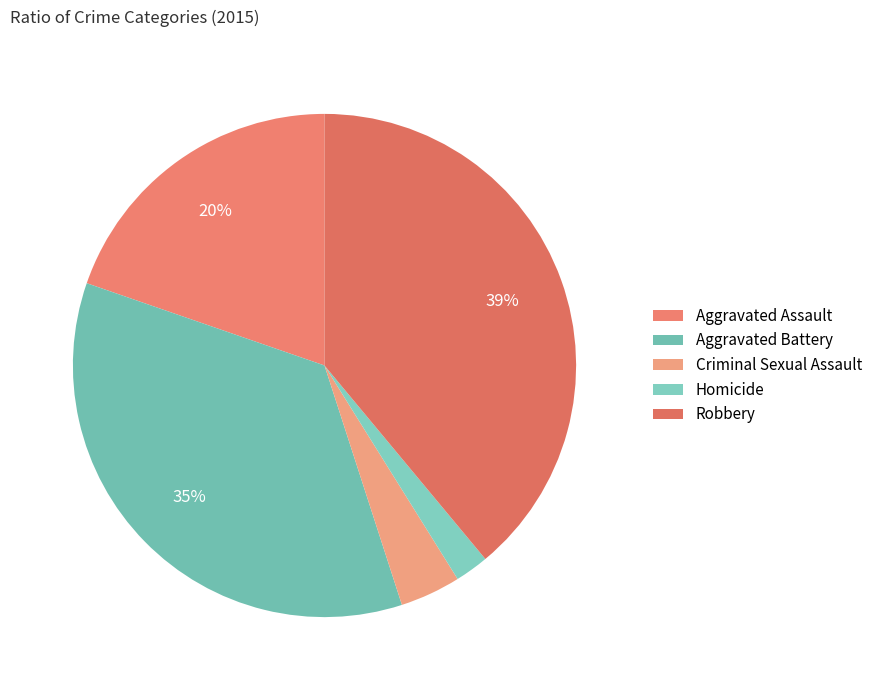

What percentage is the Homicide slice, to the nearest percent?

2%